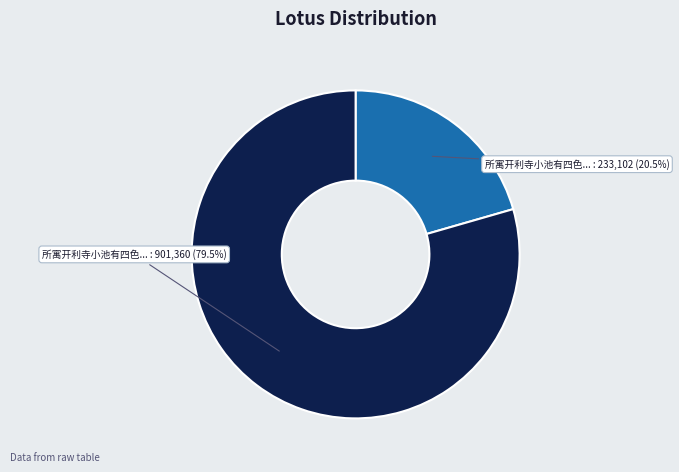

Count the number of slices in the pie.

2